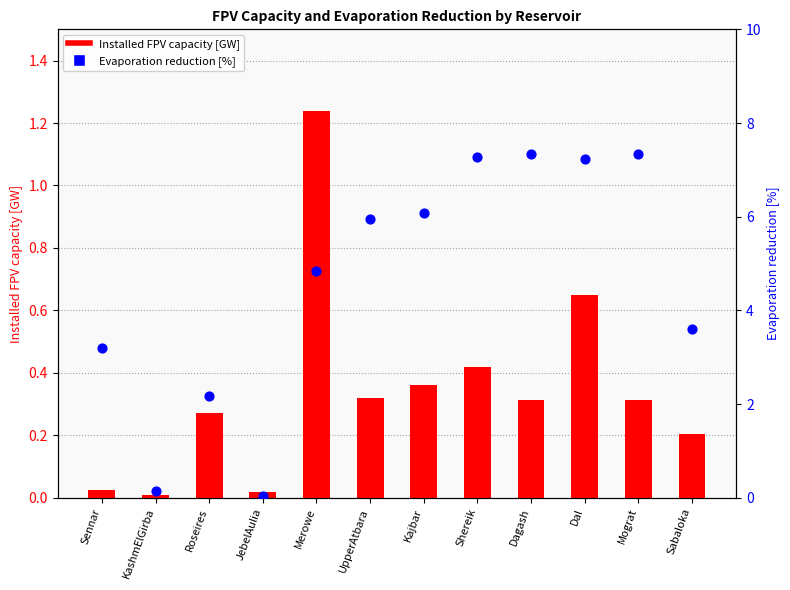

At which category is the sum across all series the highest?

Dal